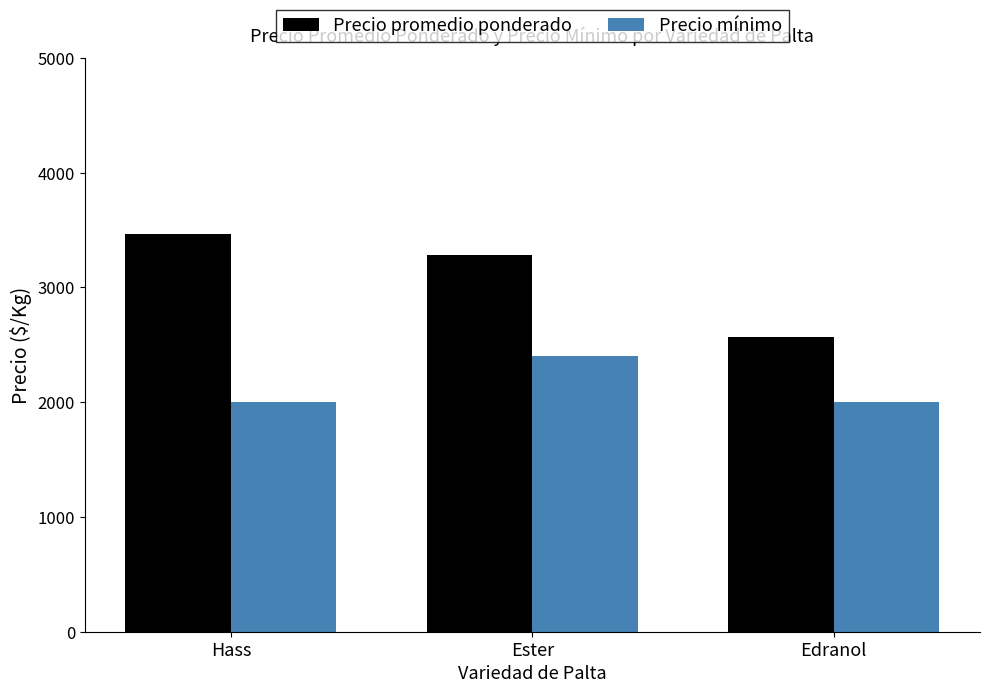

How many data points does each series have?

3